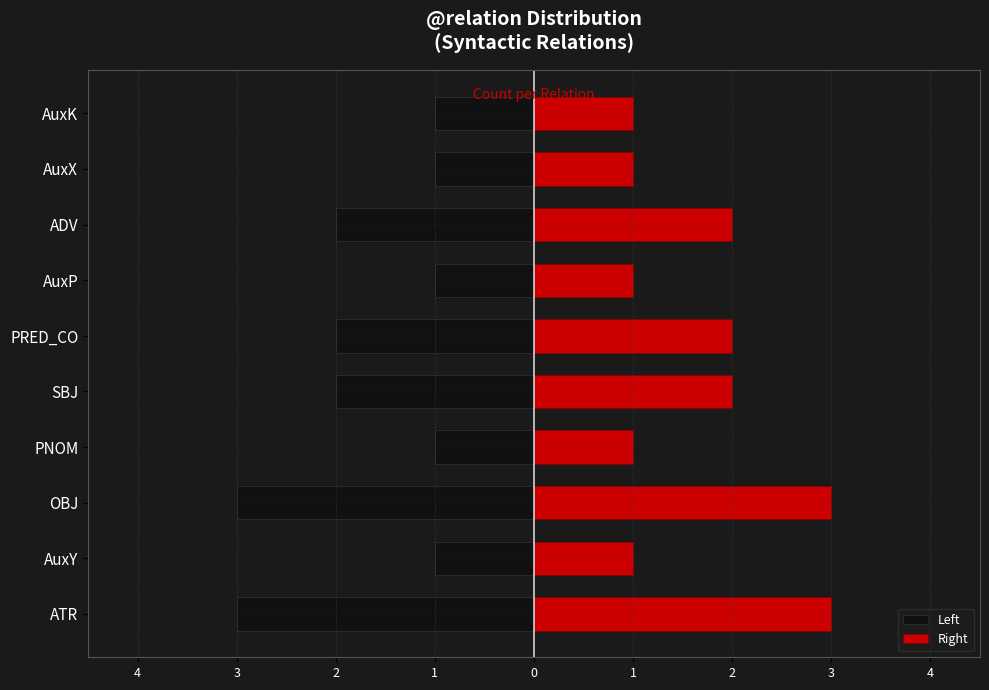

Which series changed the most between OBJ and AuxX?

Left